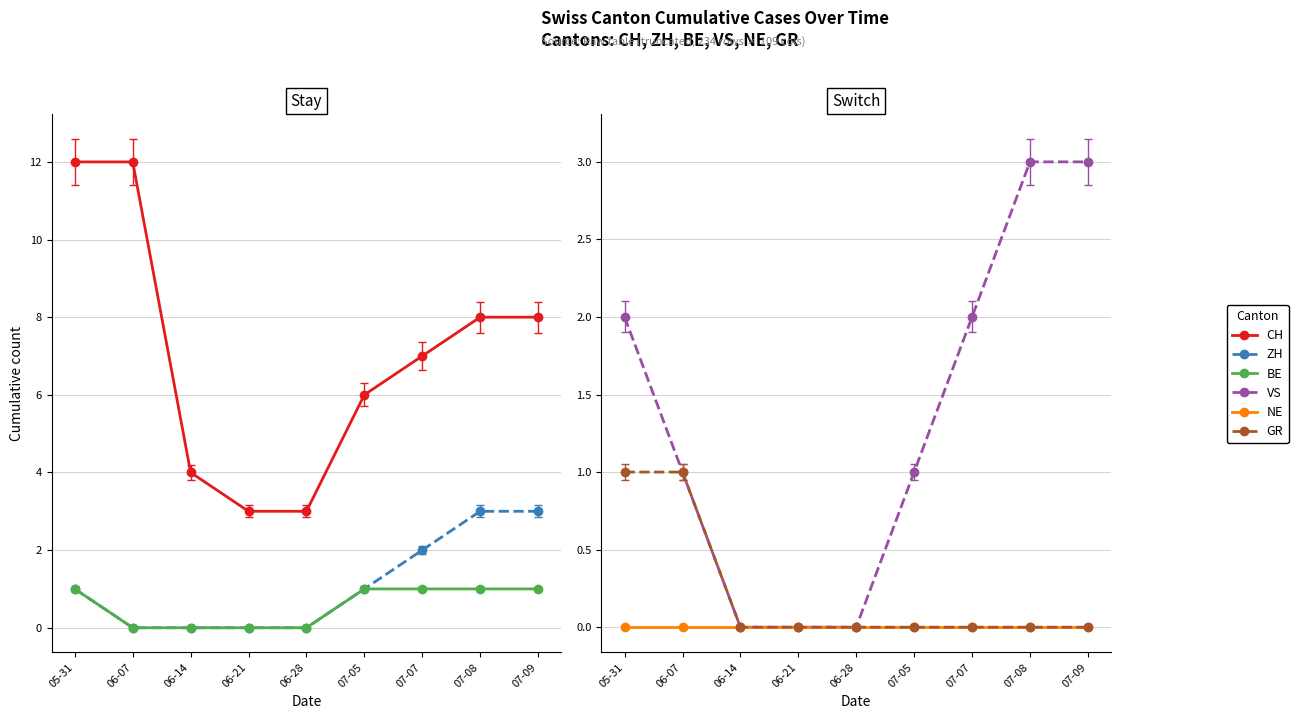

Between 06-14 and 07-05, which series saw the biggest shift?

CH